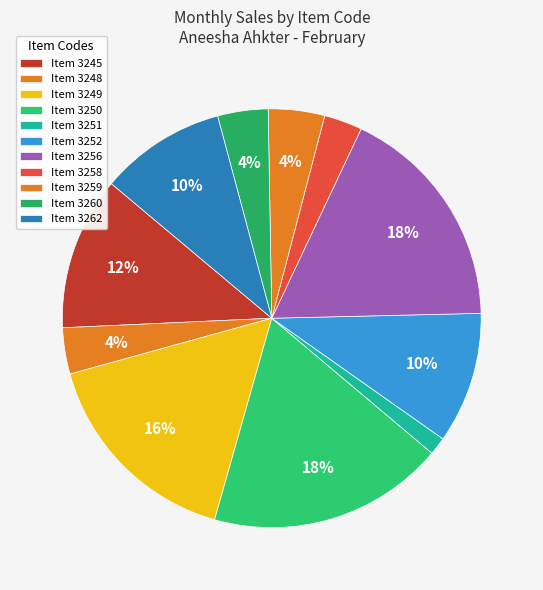

Which slice is the largest?

3250